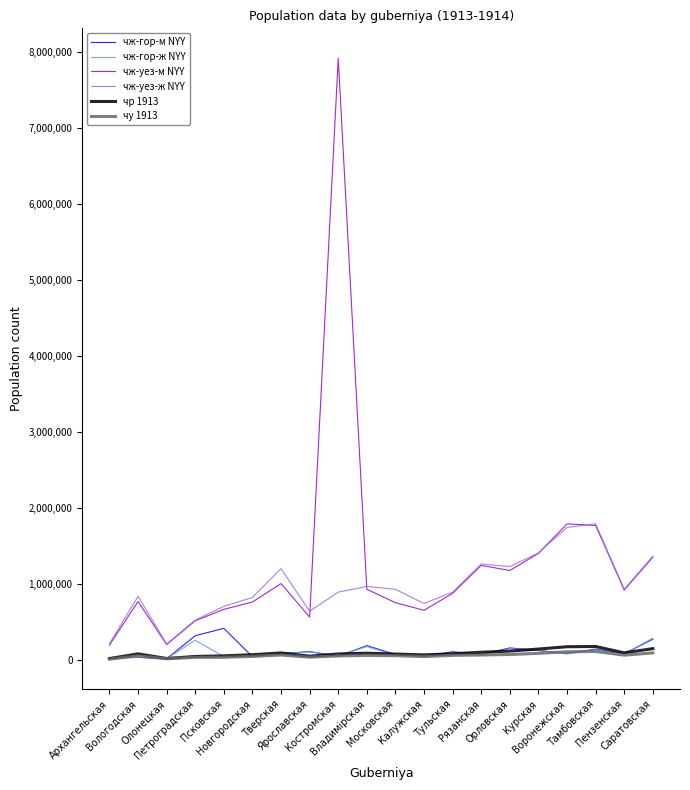

Which series has the widest spread of values?

чж-уез-м NYY